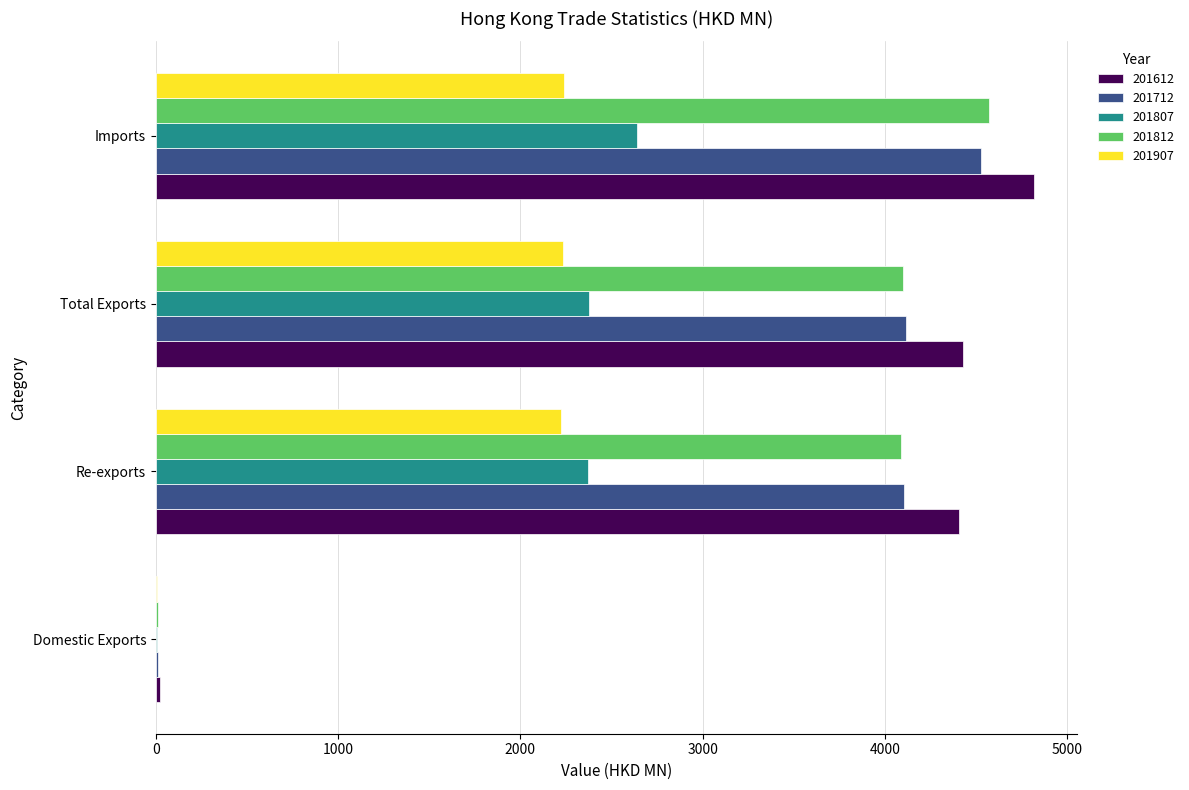

What is the difference between the 201712 values at Domestic Exports and Re-exports?

4090.6